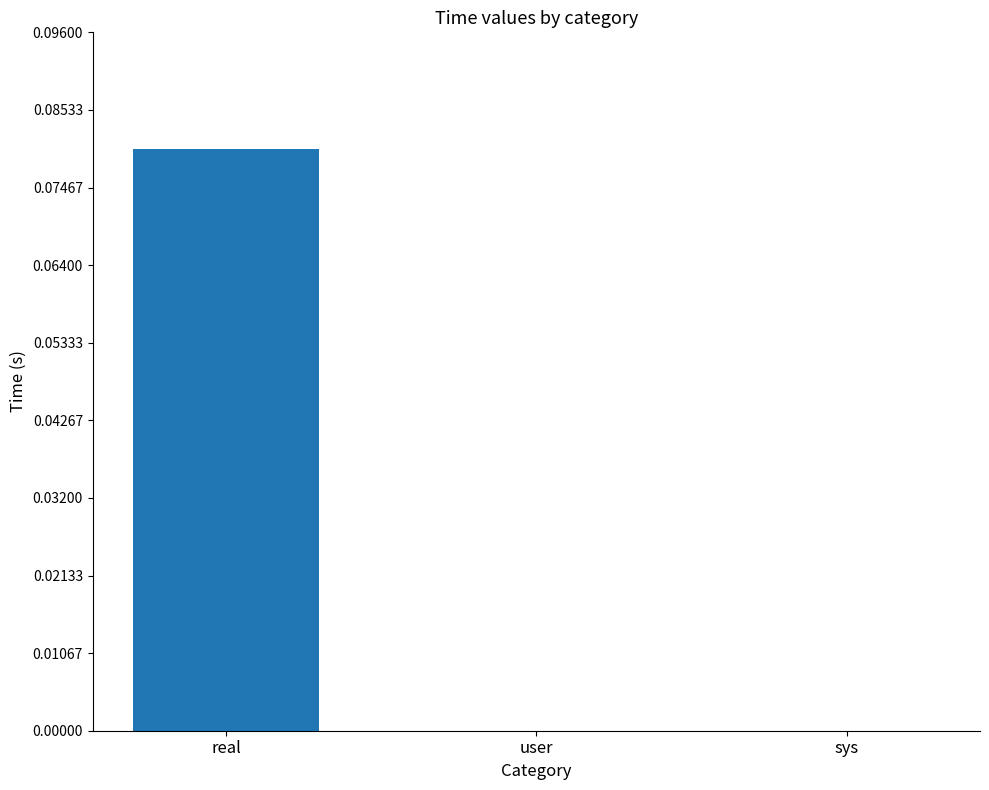

How many values are between 0 and 1?

3